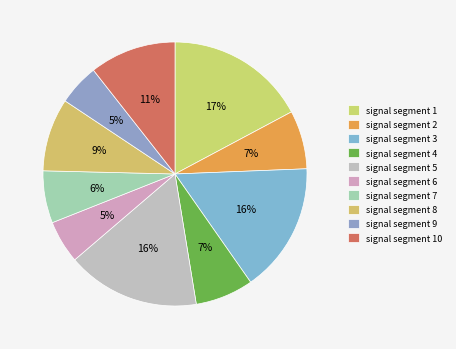

Does any single category account for the majority?

No